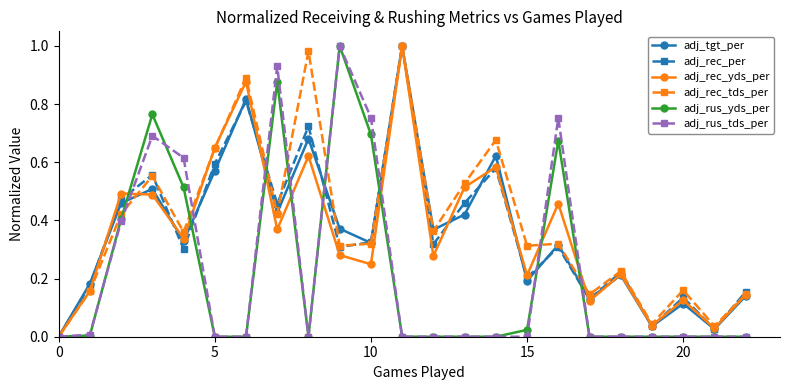

Which series has the largest total across all categories?

adj_rec_tds_per